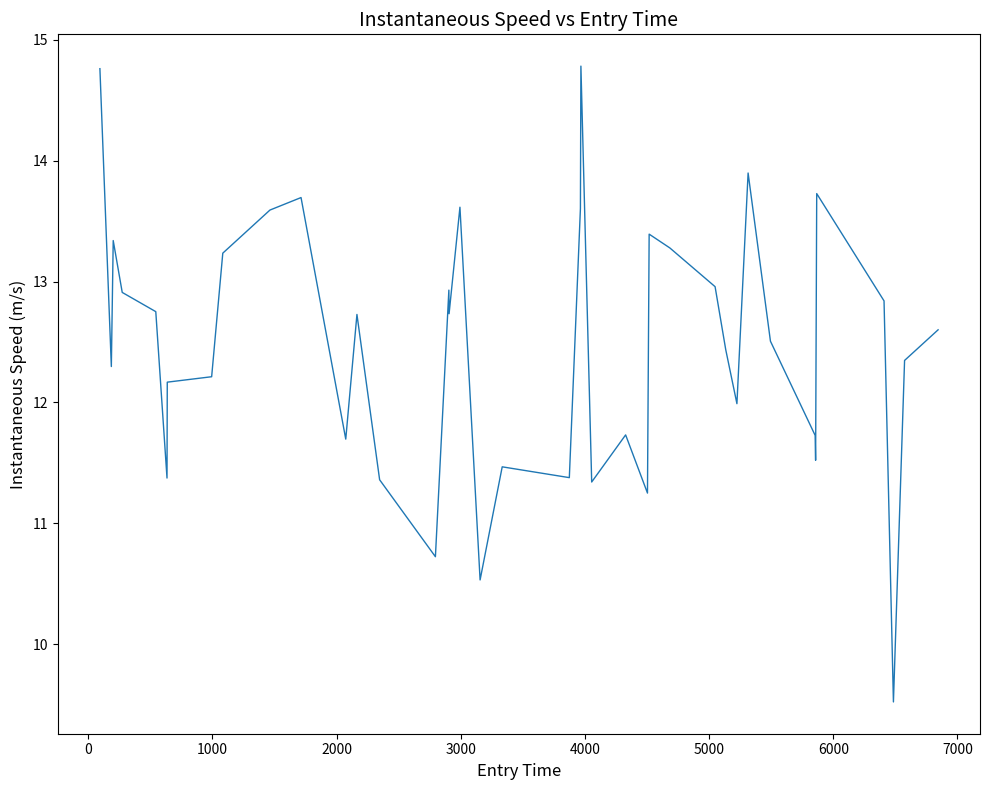

What is the maximum value shown in the chart?

14.8